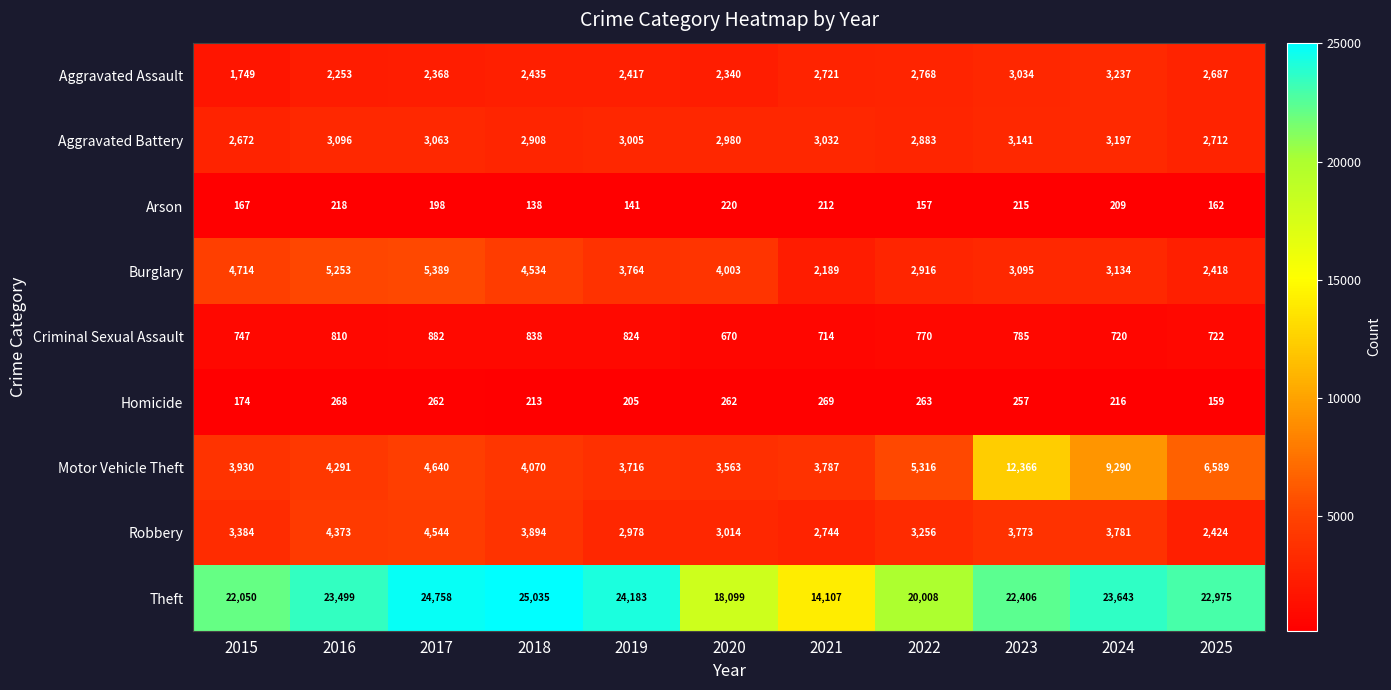

At which category is the sum across all series the highest?

2023